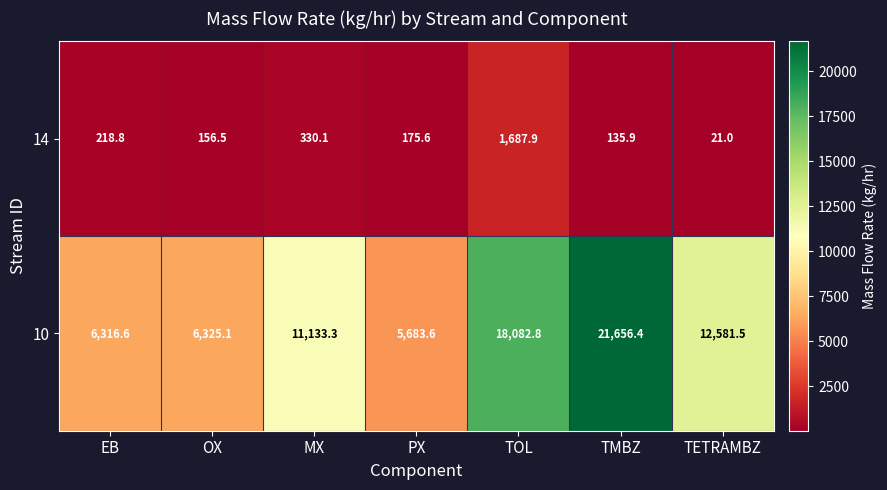

Is it true that 14 equals 965.4 at TOL?

False